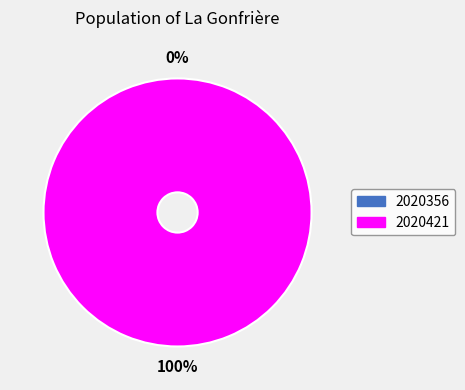

Is it true that 2020421 is 100% of the pie?

True